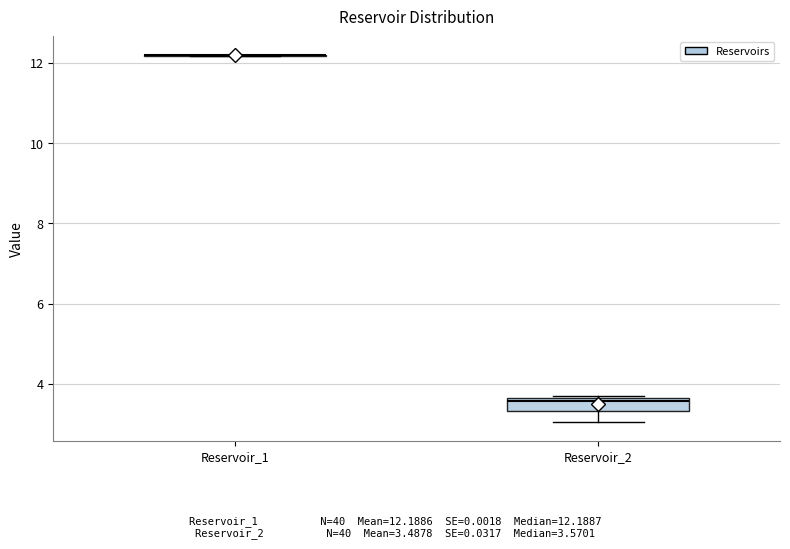

Reading left to right, read every box against the y-axis: the position of its median line, the range the box covers, and the ends of its whiskers. The values are not printed on the chart, so give them approximately, as read against the axis.

Reservoir_1: box collapsed to a line at 12.2, whiskers 12.2 to 12.2
Reservoir_2: median 3.6 (just below the box's upper edge), box 3.4 to 3.6, whiskers 3.0 to 3.8